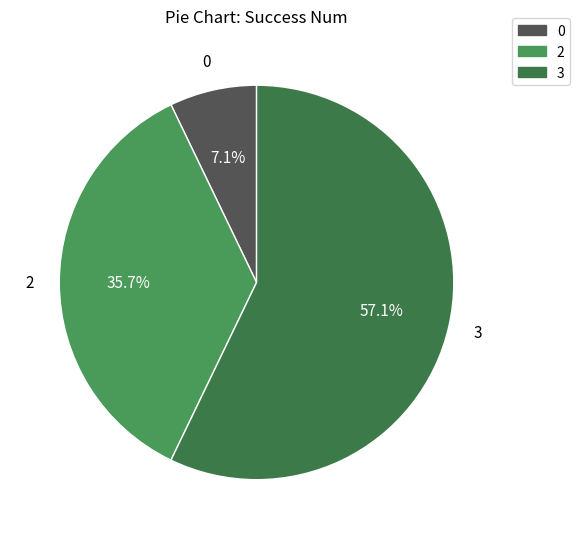

Approximately how many times larger is the value at 2 compared to 3?

0.6